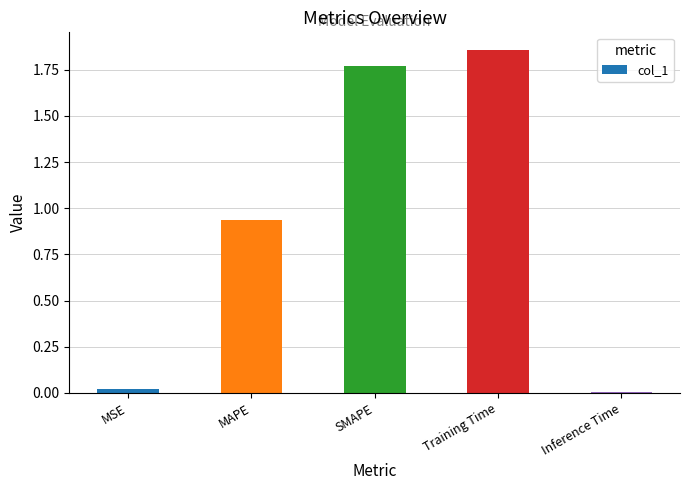

What is the difference between the second highest and second lowest values?

1.7